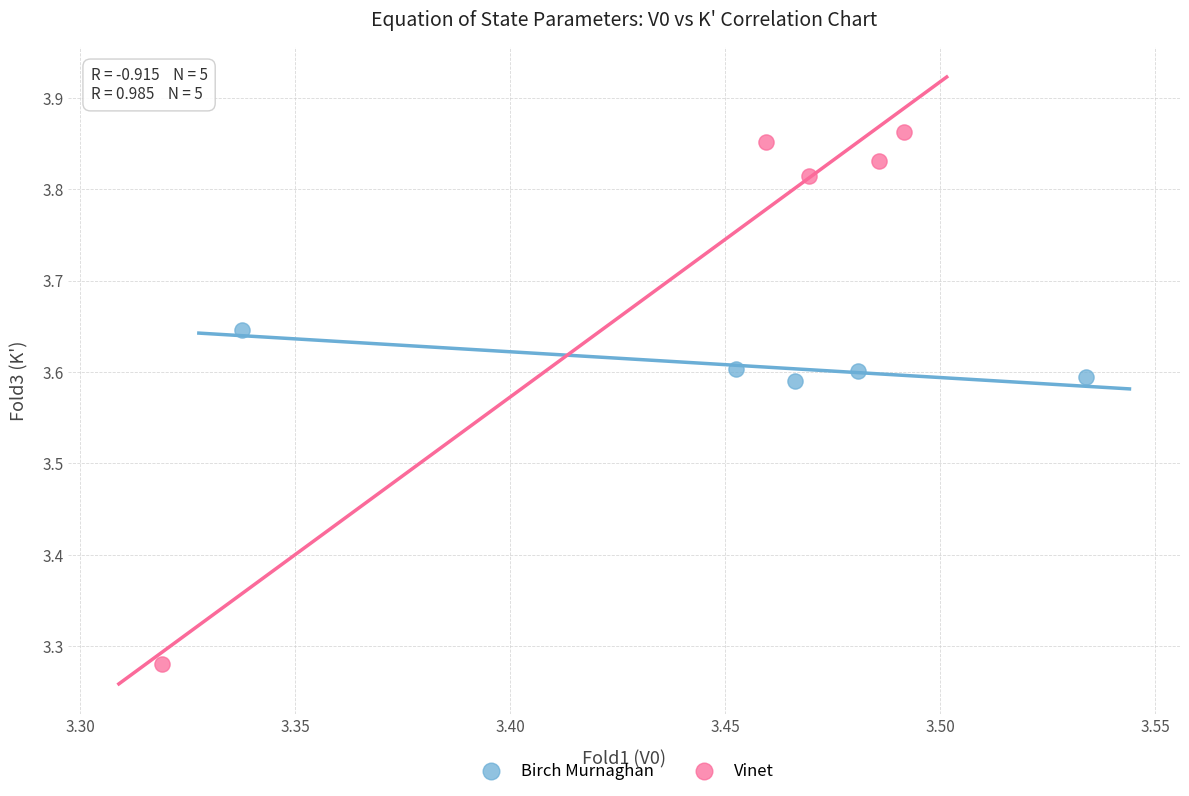

Which series contains the highest Y value?

Vinet